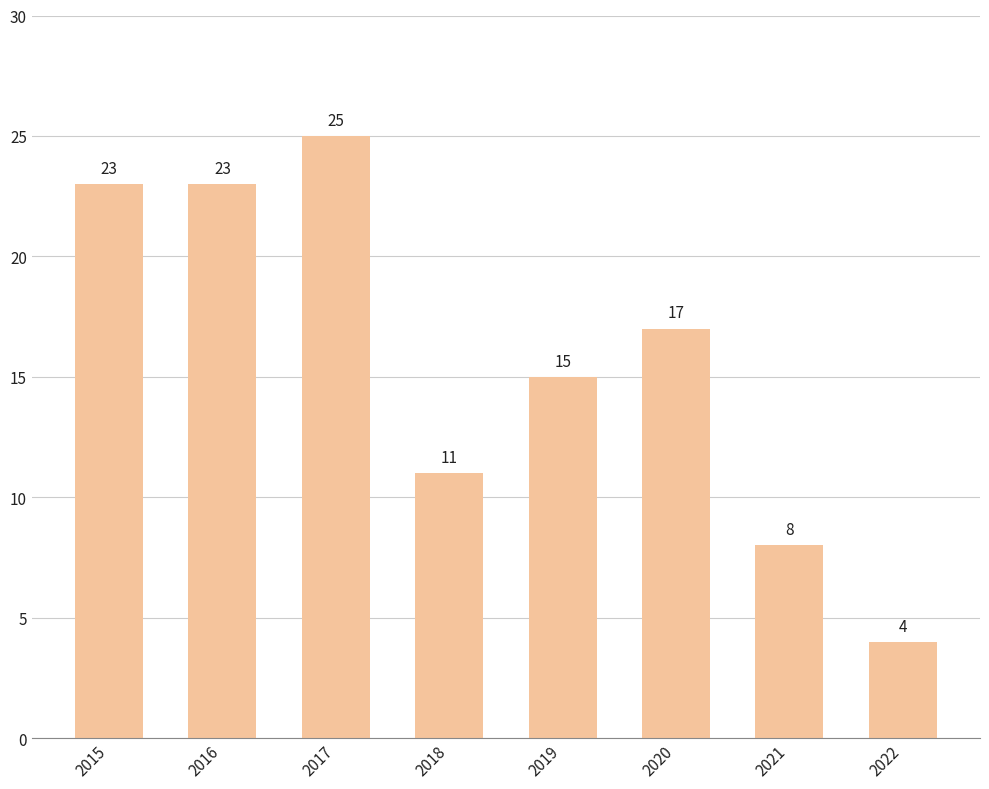

What is the greatest value displayed?

25